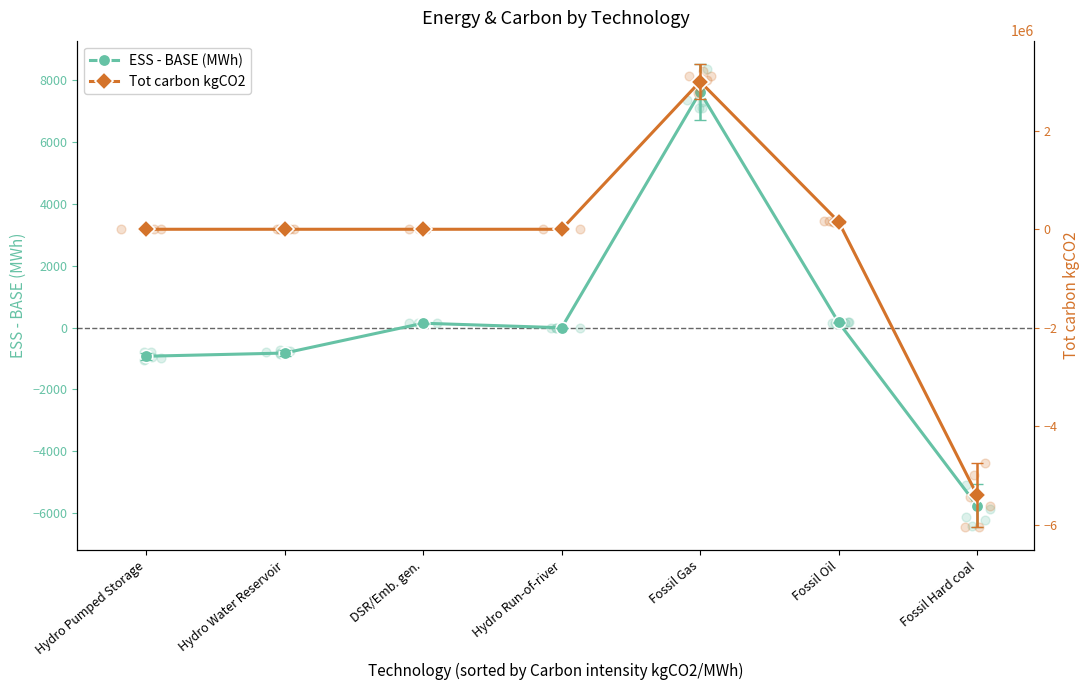

Which series has the largest Y range (max minus min)?

Tot carbon kgCO2